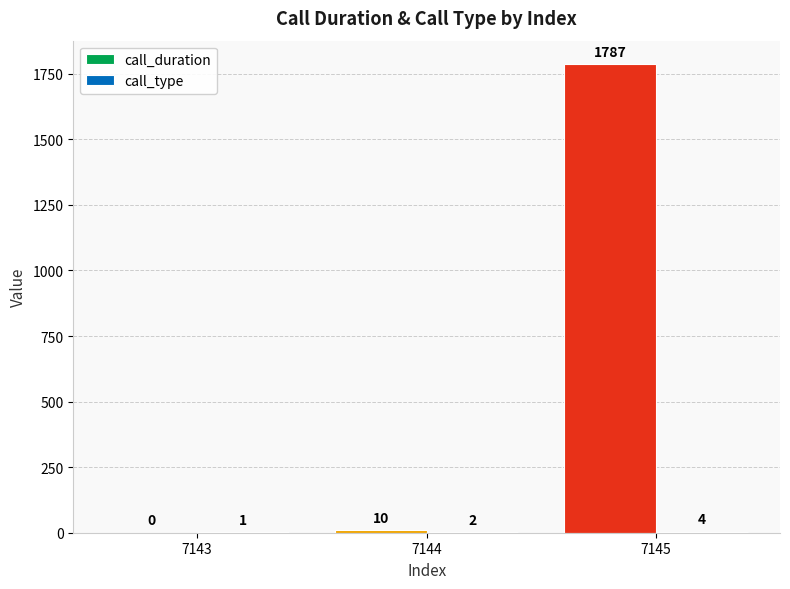

Which label corresponds to the largest value in the chart?

7145